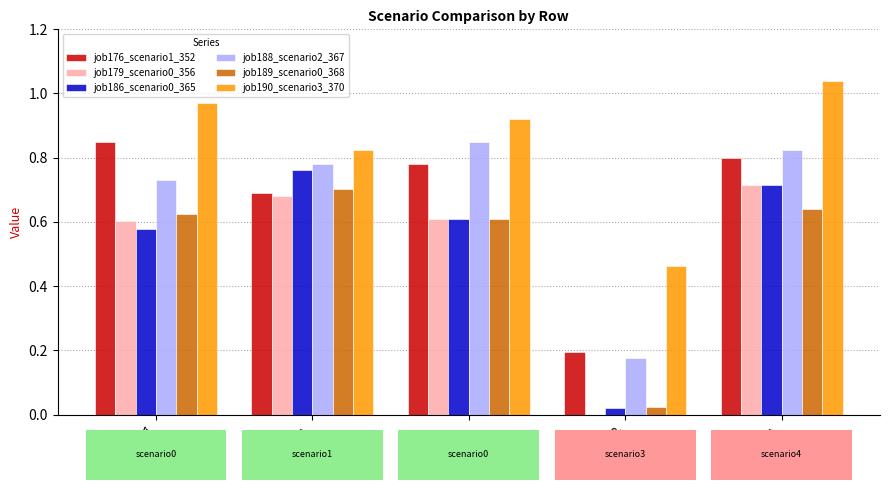

Is it true that job179_scenario0_356 equals 0.6 at B11?

True